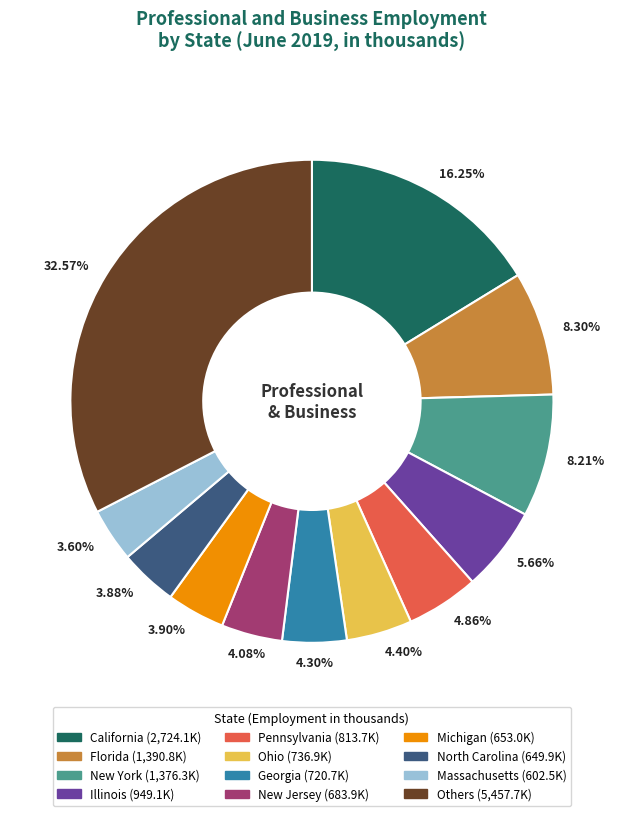

Is there a majority slice in this chart?

No